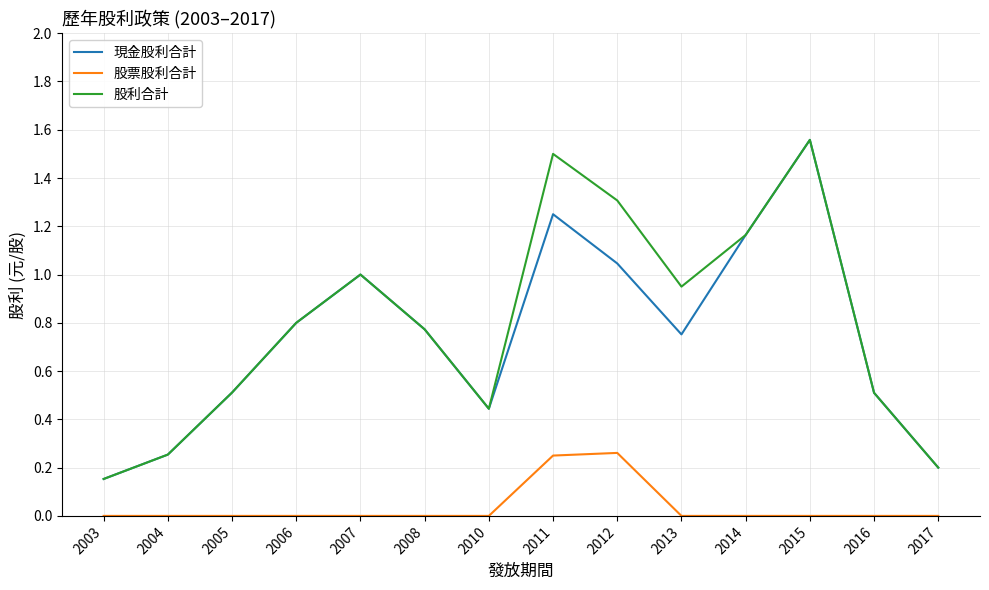

The value of 現金股利合計 at 2012 is 0.3. True or false?

False